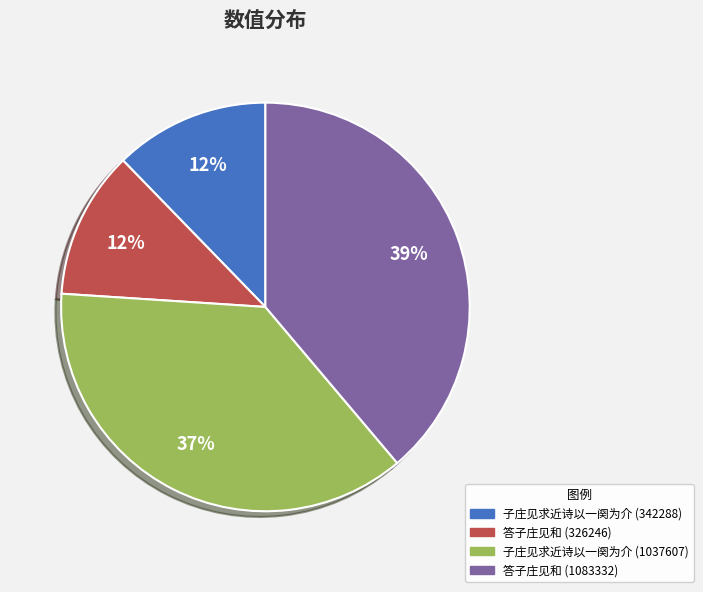

Combined, do 答子庄见和 (1083332) and 子庄见求近诗以一阕为介 (342288) account for over 50%?

Yes